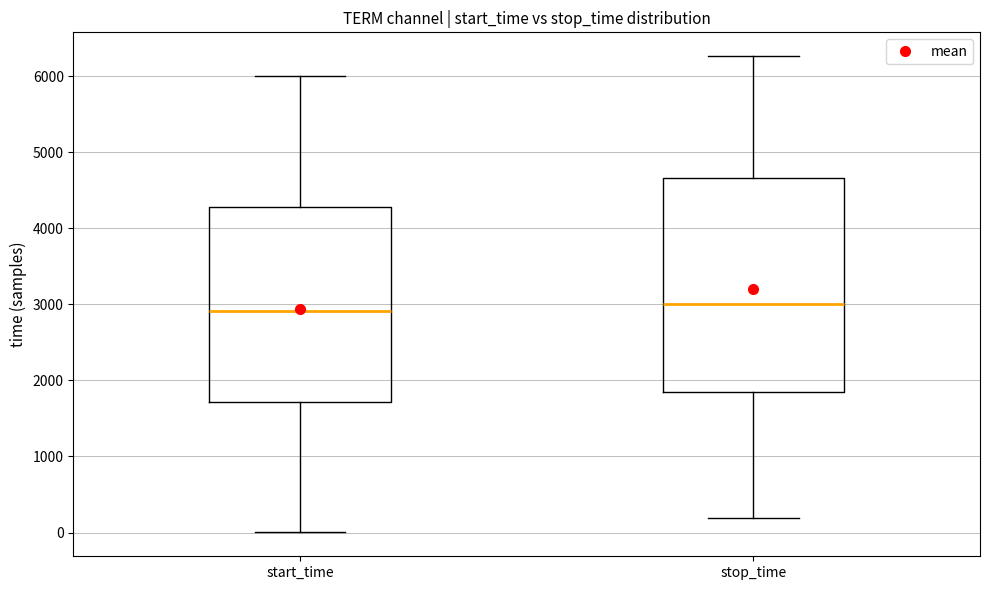

Comparing the boxes themselves (not the whiskers), which one is the tallest?

stop_time